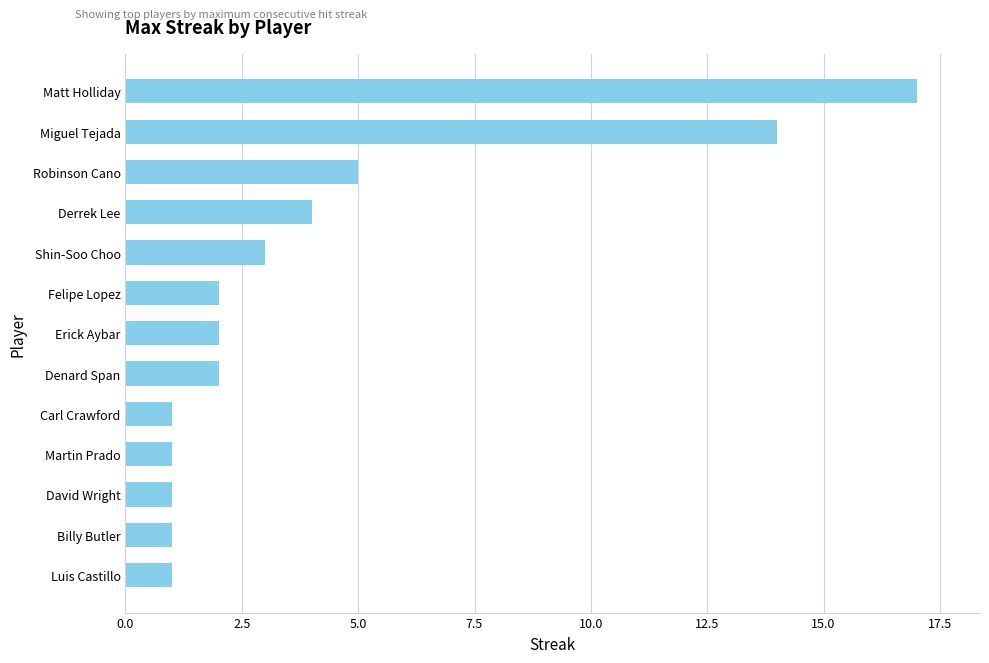

Does the chart contain stacked bars?

No